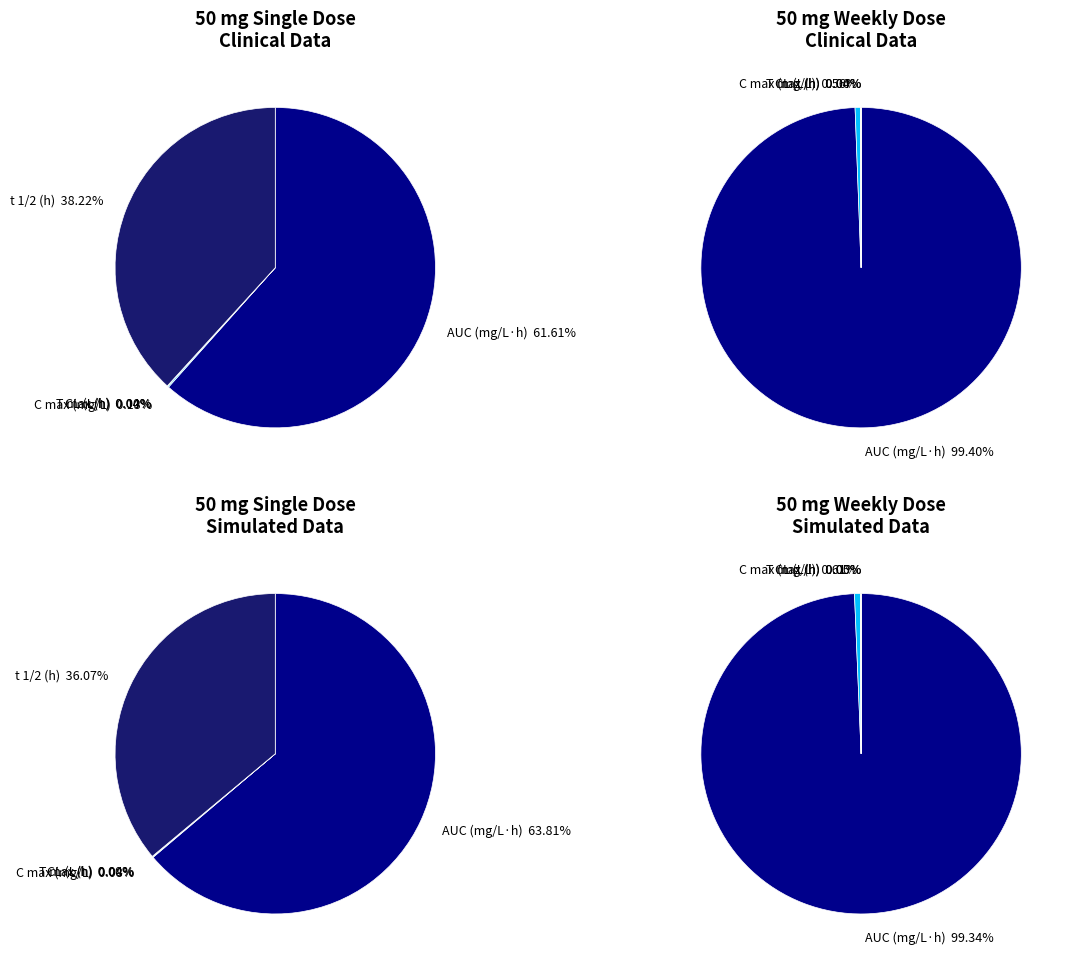

Which category has the biggest portion of the pie?

AUC (mg/L·h)